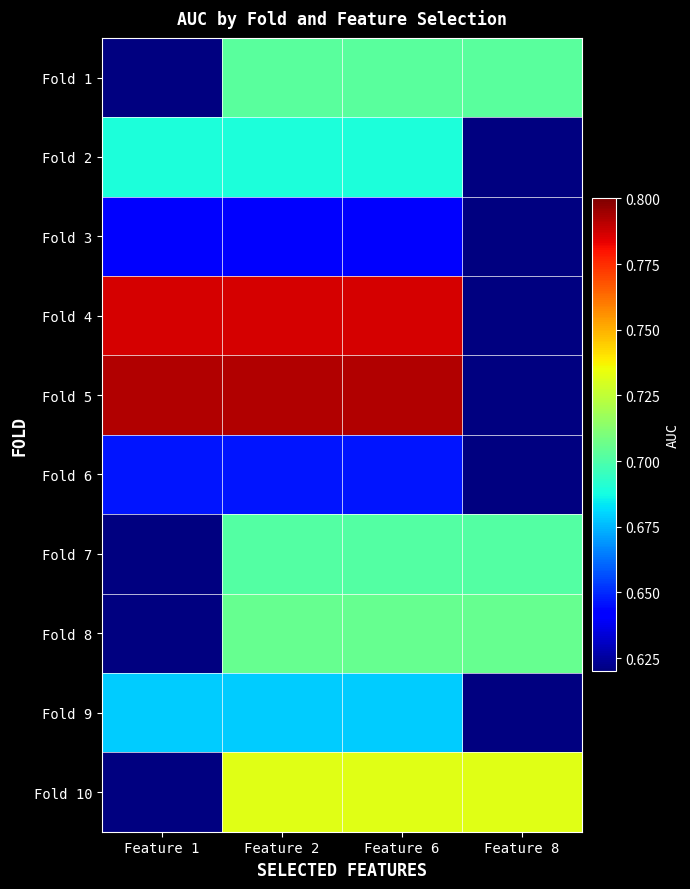

Is the value of Fold 10 at Feature 1 greater than the value of Fold 6 at Feature 1?

No